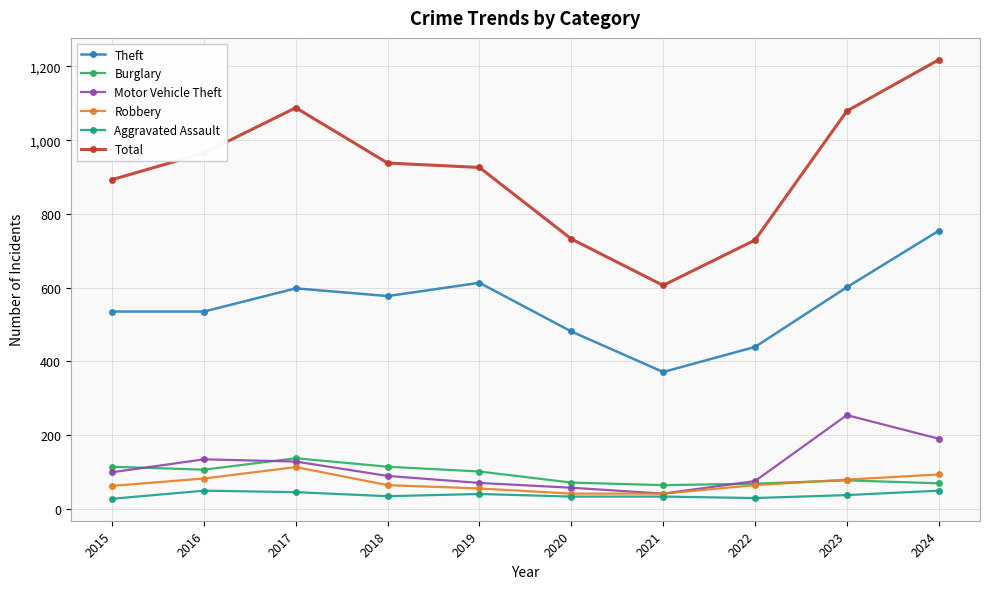

What is the approximate value of Total at 2023?

1079